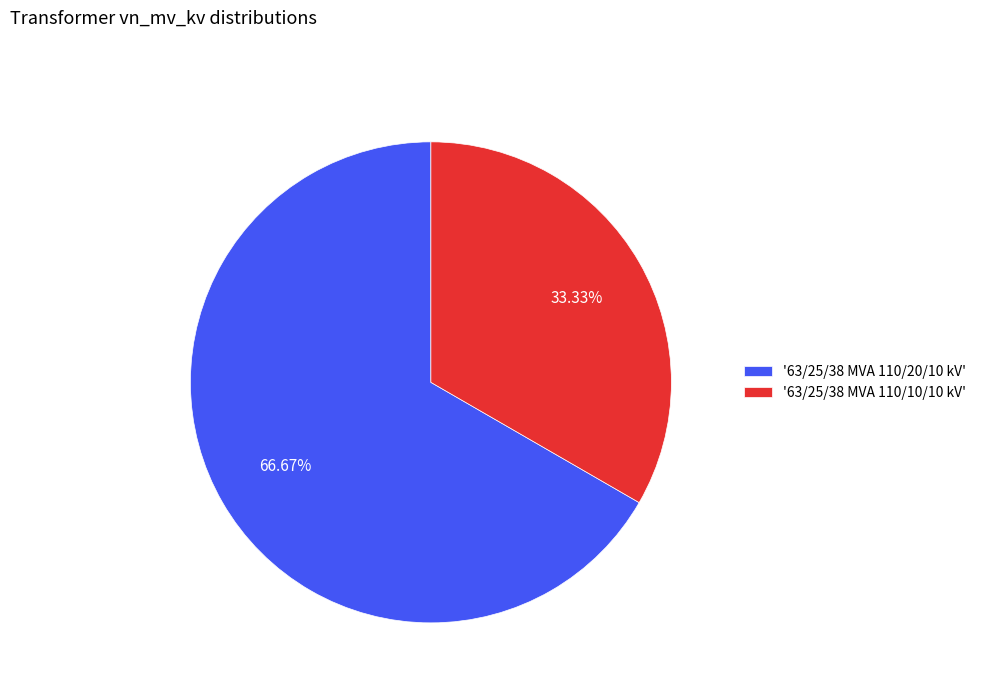

Approximately how many times larger is the value at '63/25/38 MVA 110/10/10 kV' compared to '63/25/38 MVA 110/20/10 kV'?

0.5